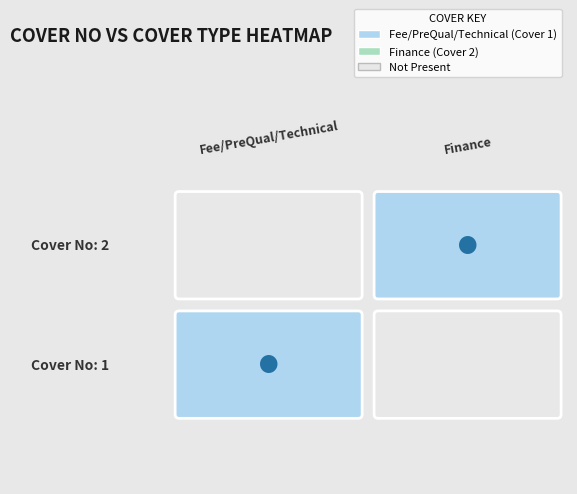

Count the Fee/PreQual/Technical values in the range 0 to 1.

2